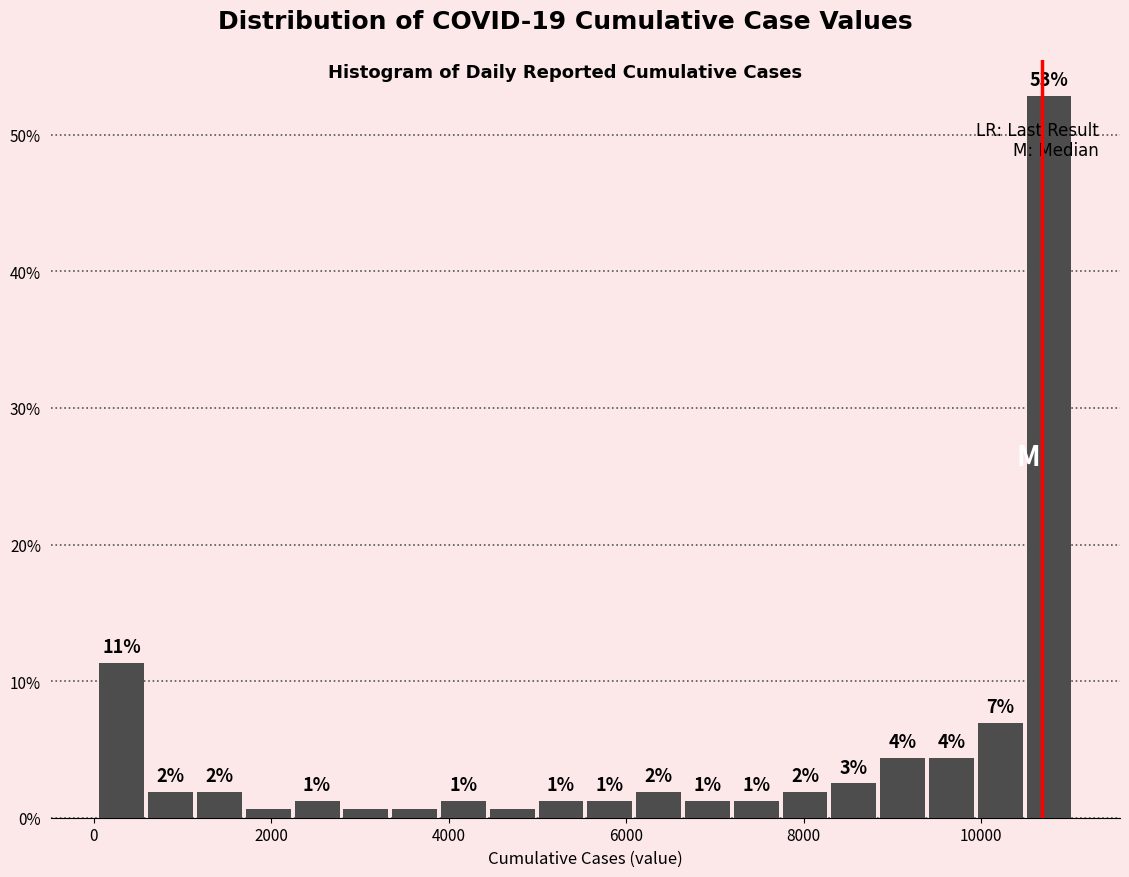

Read against the x-axis, roughly where is the centre of the tallest bar?

10800